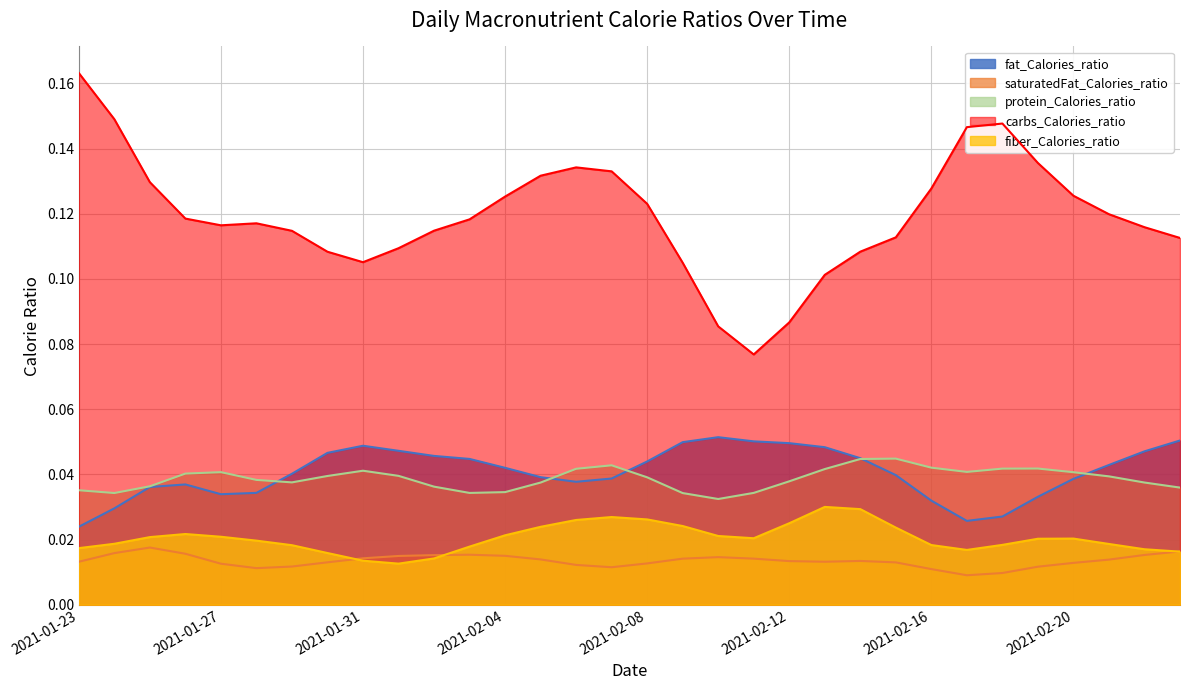

Is the value of saturatedFat_Calories_ratio at 2021-02-18 greater than the value of fat_Calories_ratio at 2021-02-15?

No